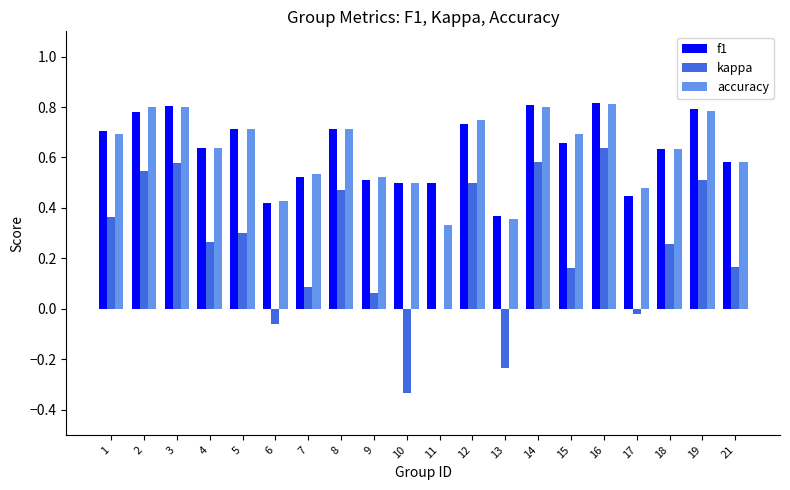

What is the sum of the f1 values at 11 and 13?

0.9